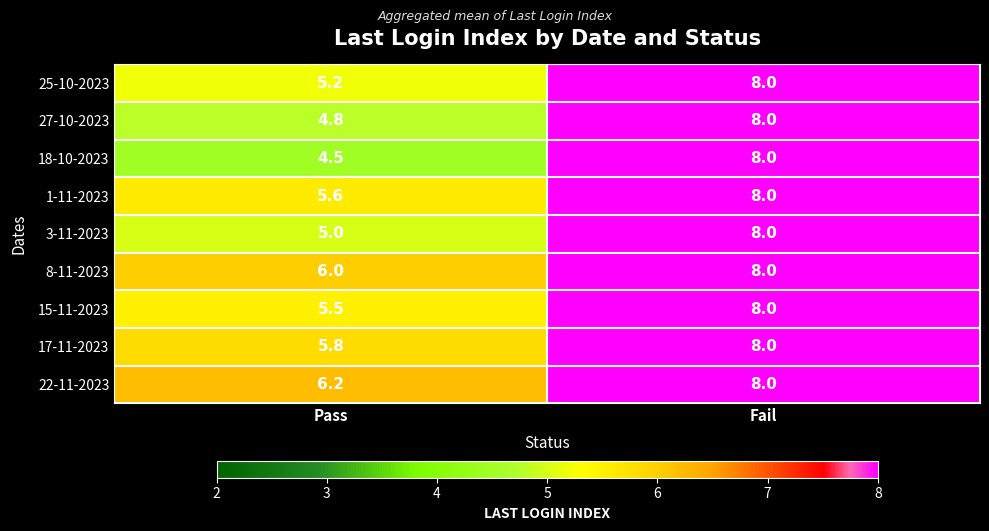

What is the approximate value of 27-10-2023 at Fail?

8.0